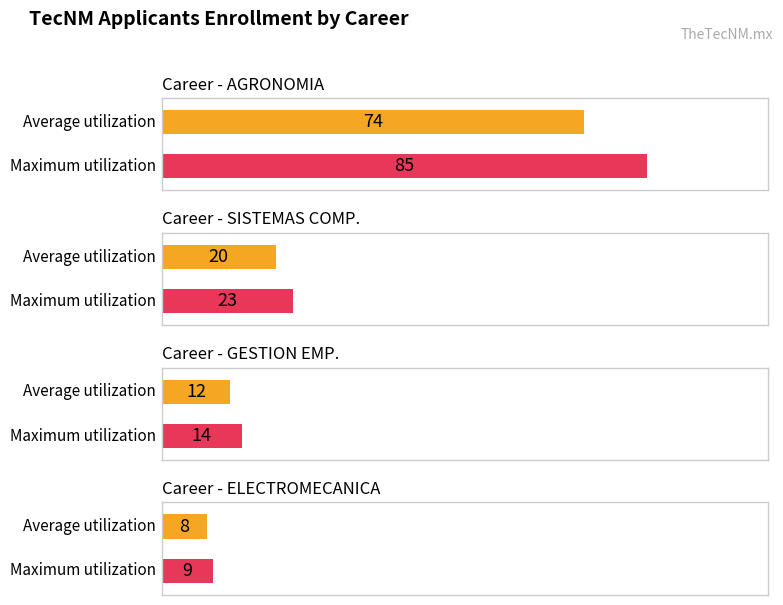

List the series in order of their overall mean, highest first.

Maximum utilization, Average utilization